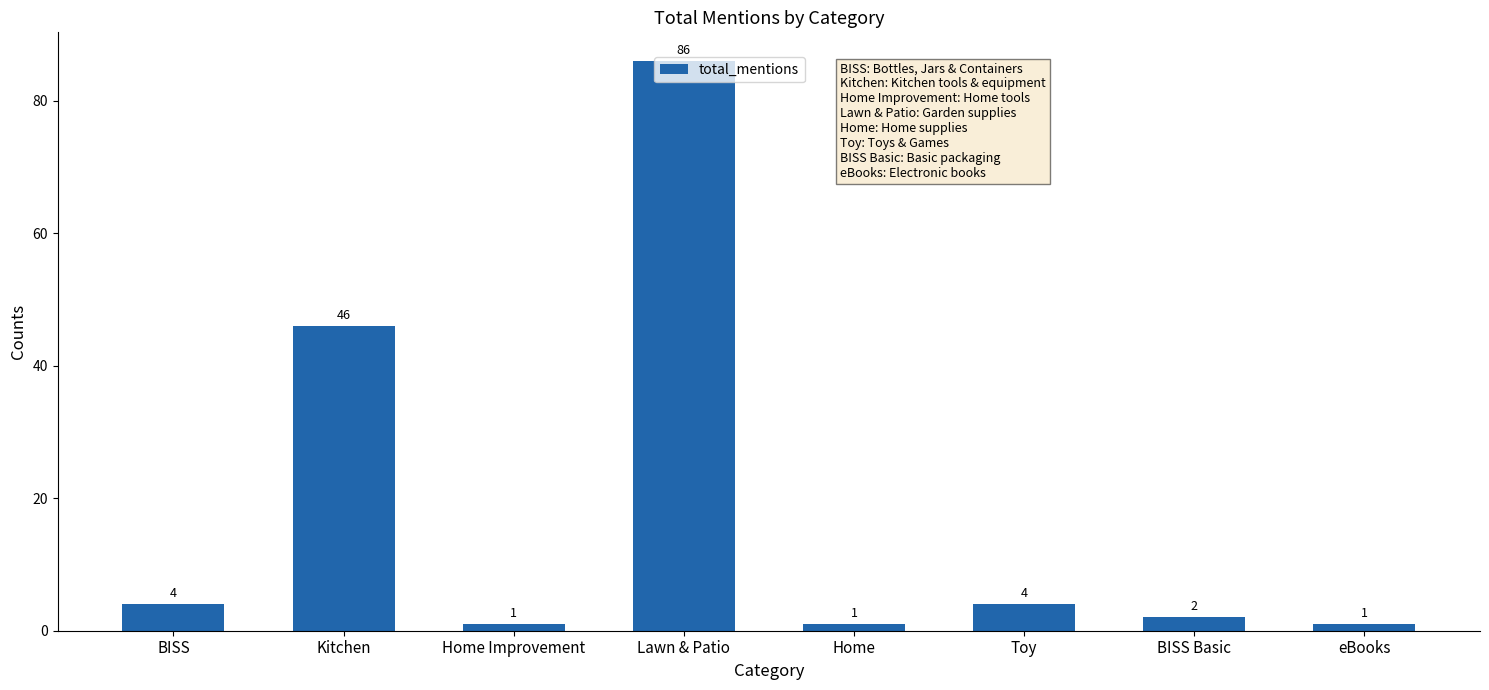

Reading left to right, what are all the values shown in this chart?

BISS=4	Kitchen=46	Home Improvement=1	Lawn & Patio=86	Home=1	Toy=4	BISS Basic=2	eBooks=1